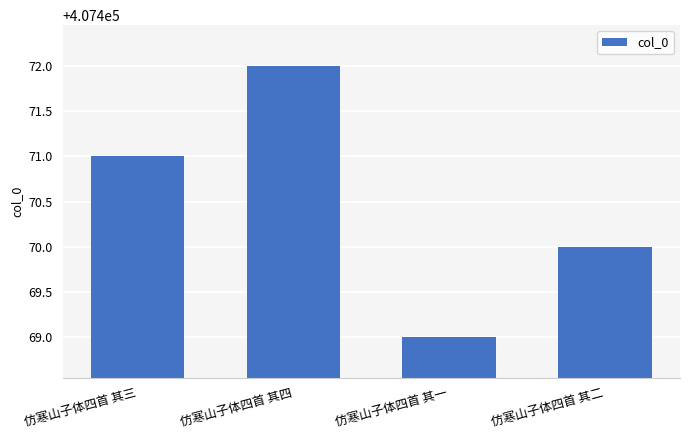

What is the maximum value shown in the chart?

407472